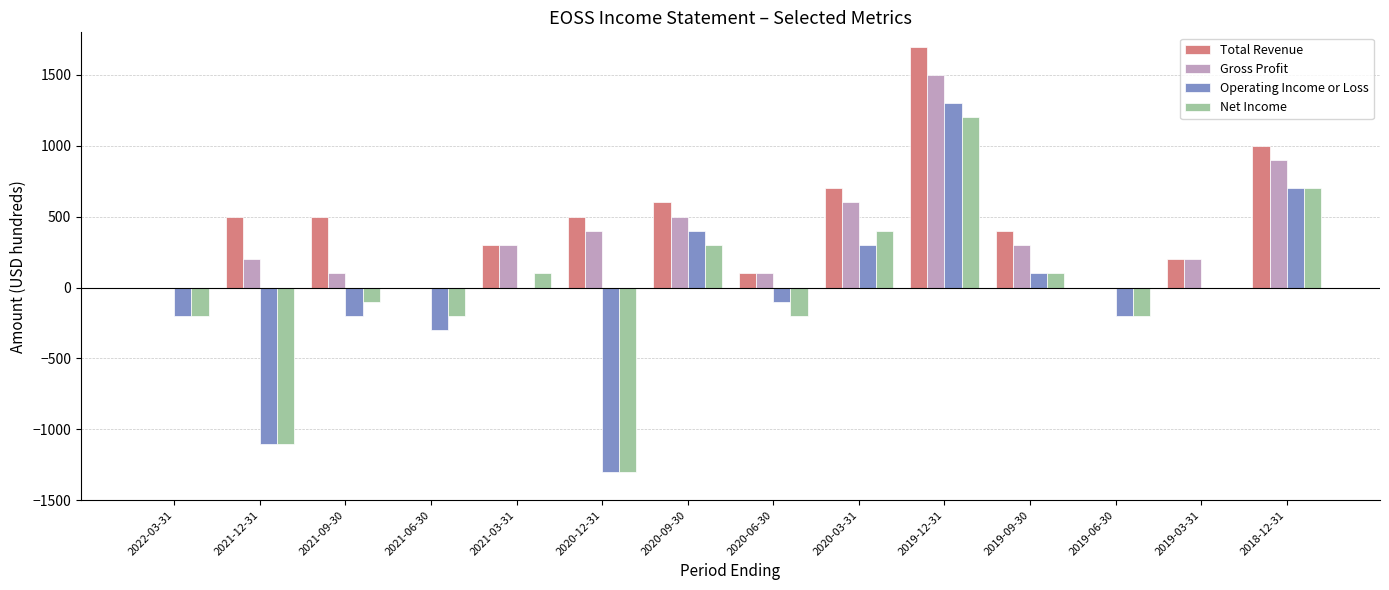

At which label does Gross Profit reach its peak?

2019-12-31